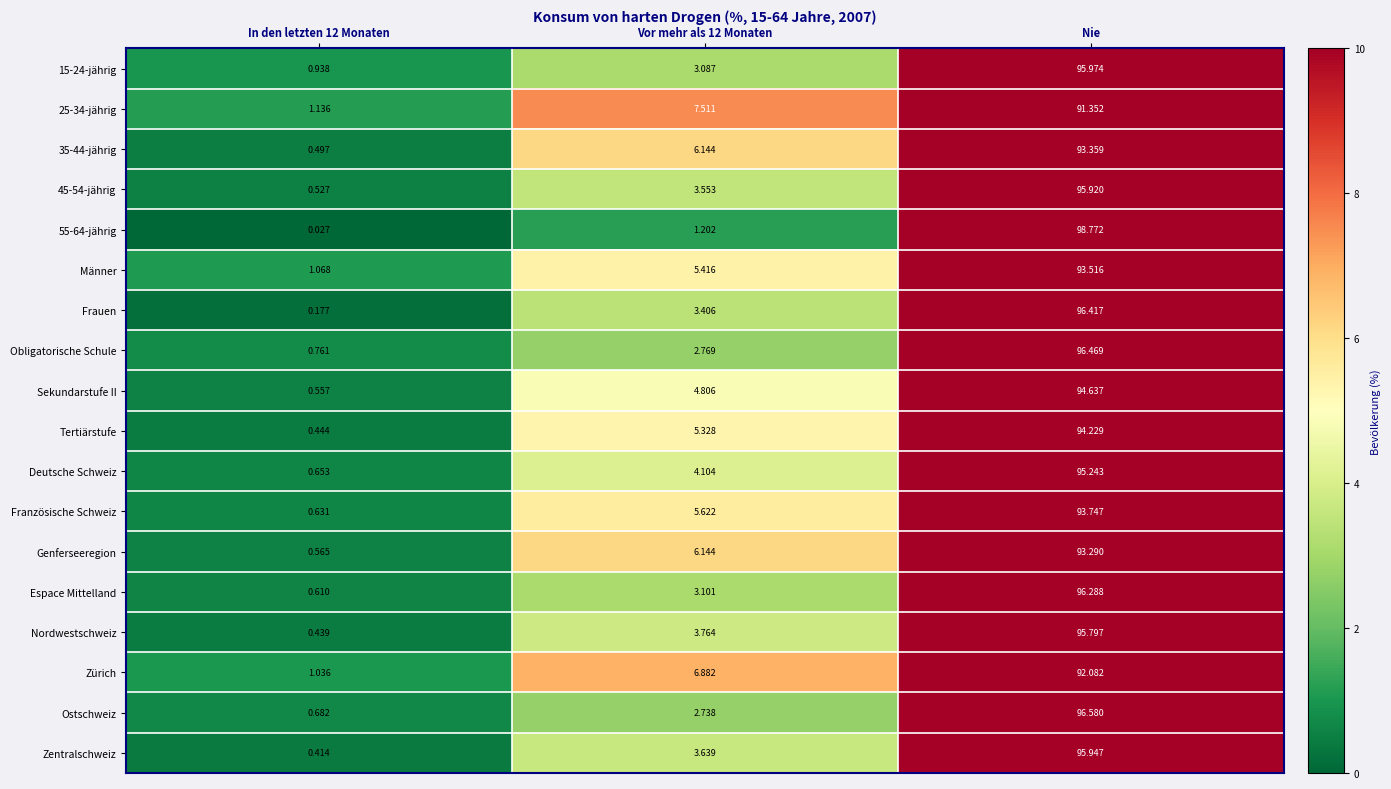

Is the value of Männer at Vor mehr als 12 Monaten greater than the value of Obligatorische Schule at Vor mehr als 12 Monaten?

Yes